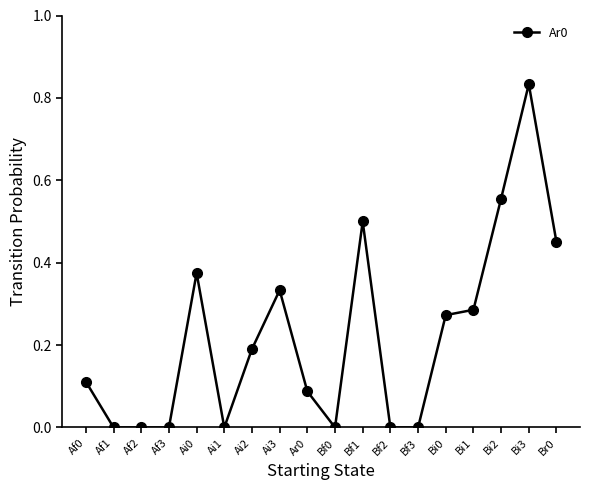

The value at Bf1 is 0.5. True or false?

True